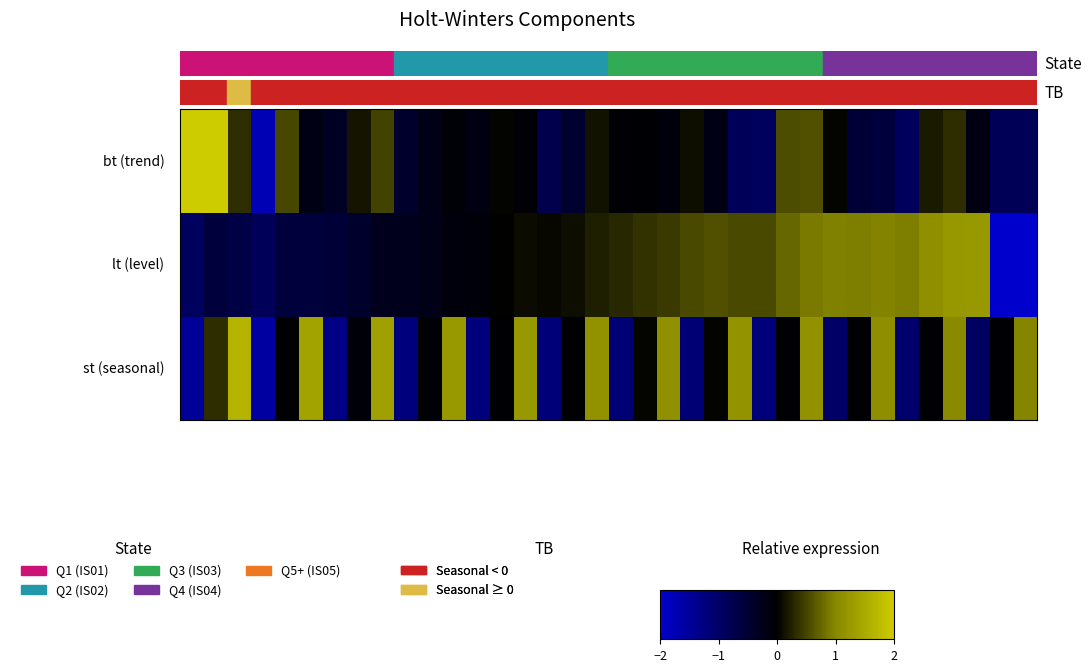

What is the greatest value displayed?

3.9